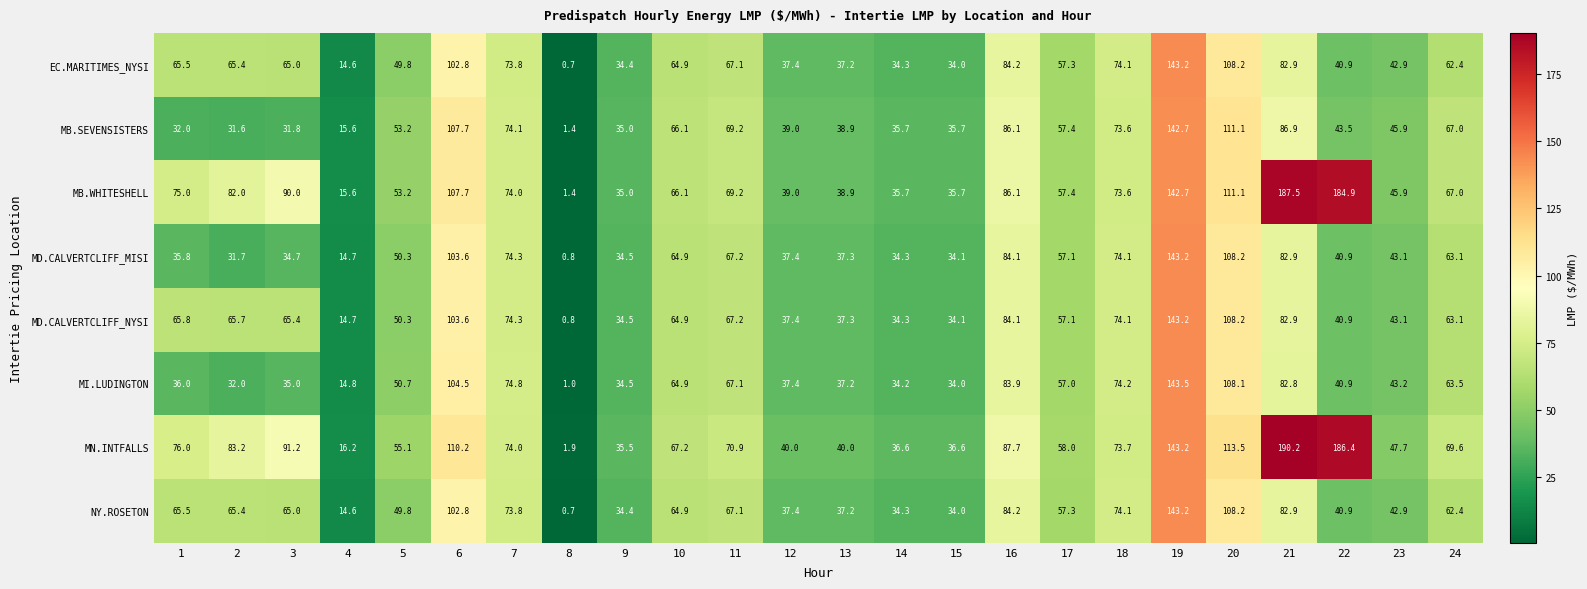

How many categories are shown in the chart?

24